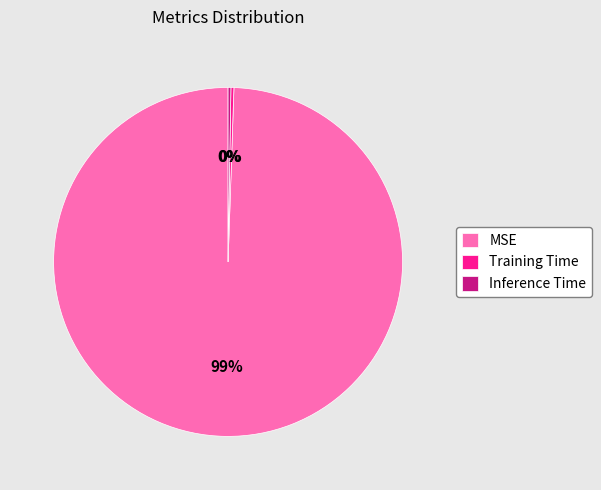

Does any single category account for the majority?

Yes